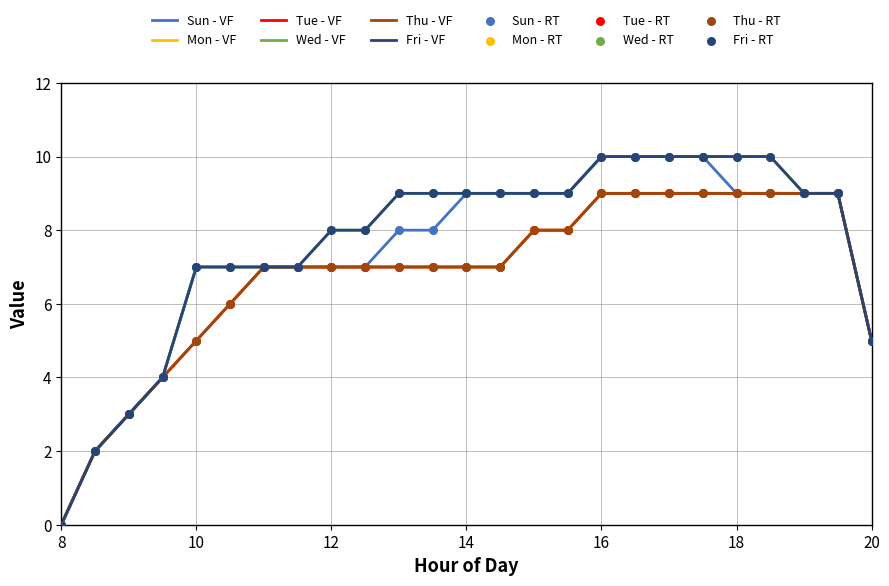

Does the chart have visible grid lines?

Yes